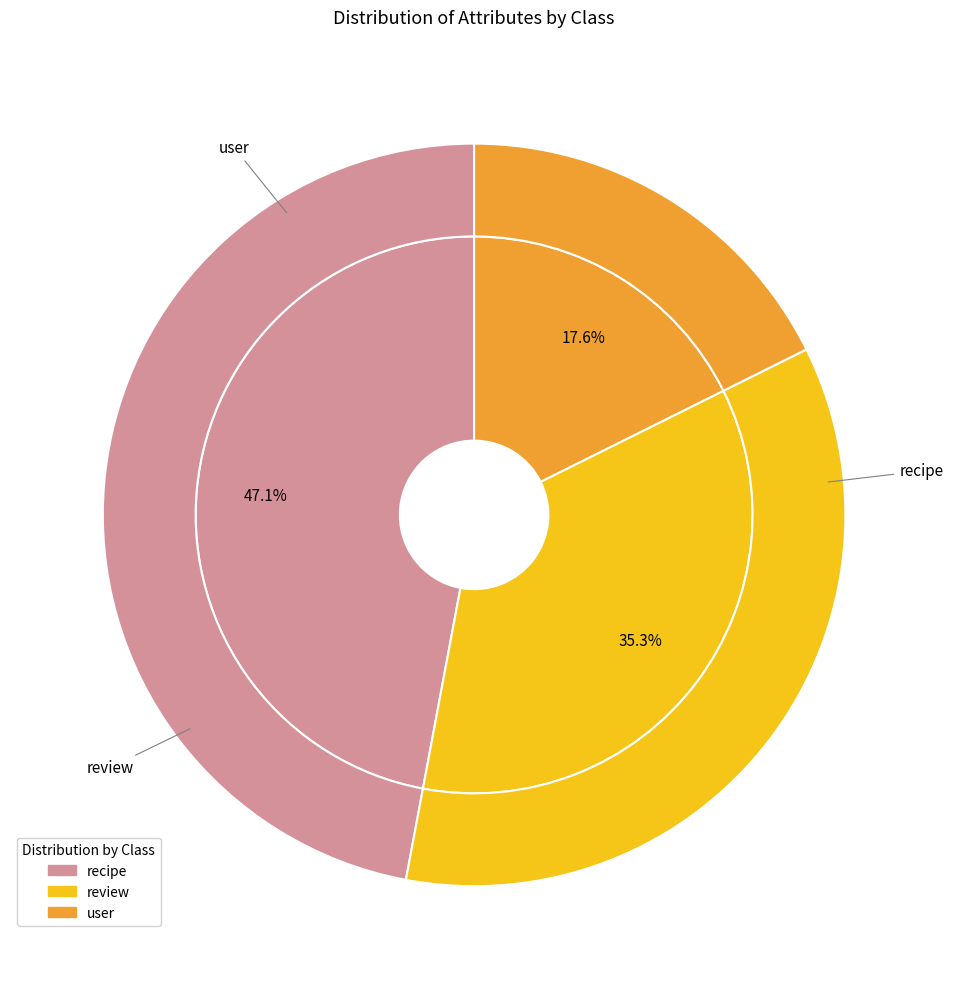

To the nearest percent, what is the difference between the largest and smallest slice percentages?

29%